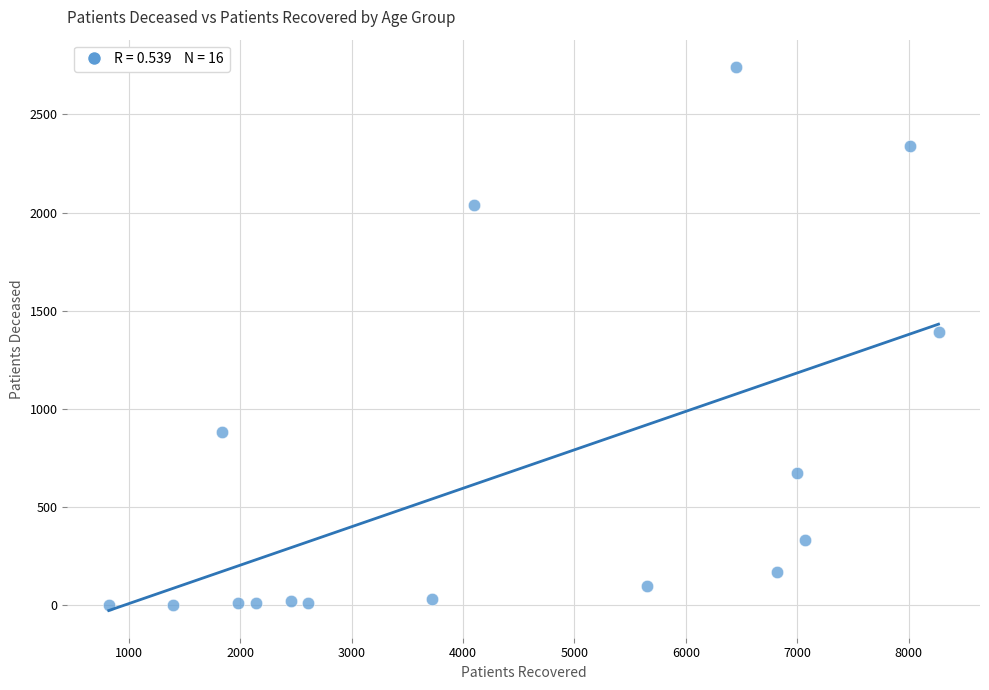

What is the range of Y values (max minus min)?

2739